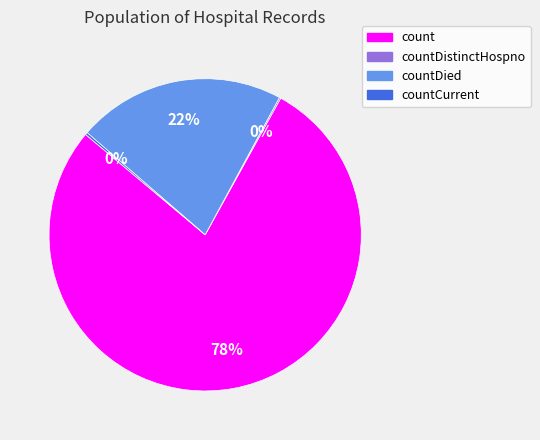

The countDied slice represents 30% of the pie. True or false?

False